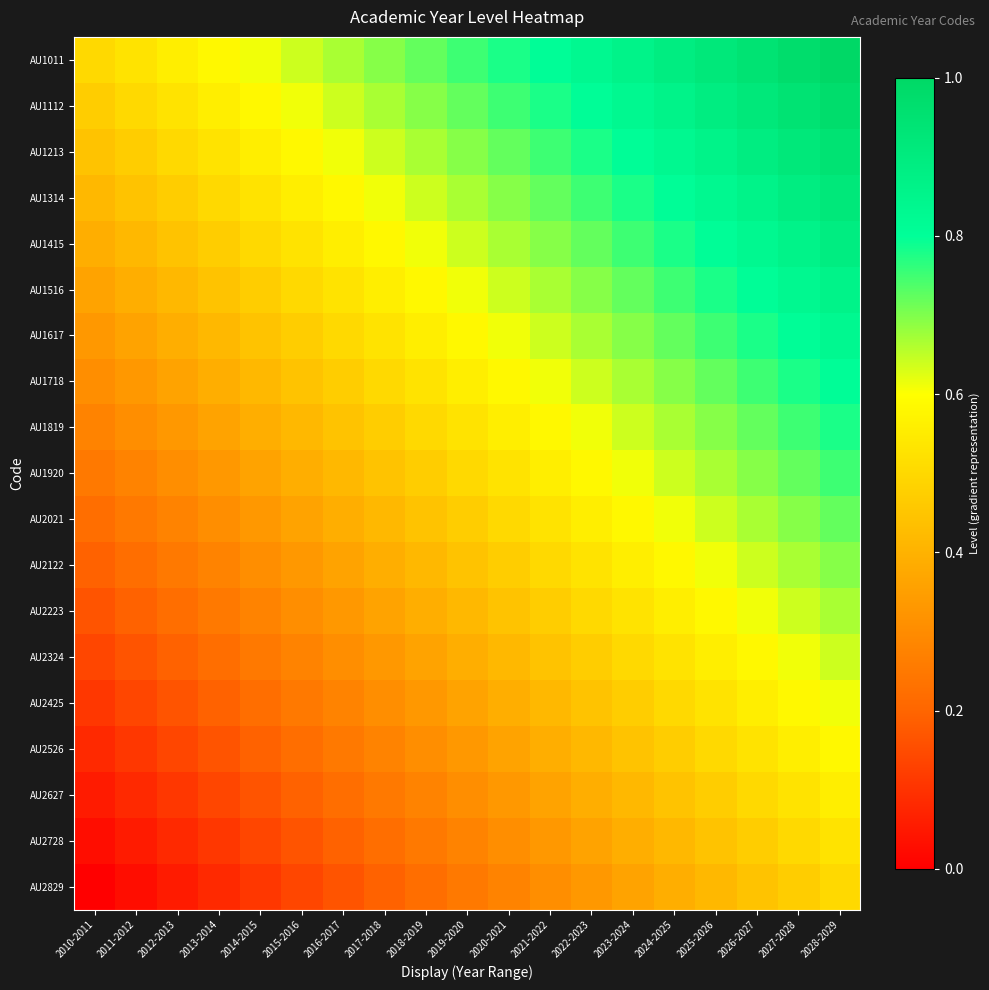

Which has a higher value, 2024-2025 or 2015-2016?

2024-2025